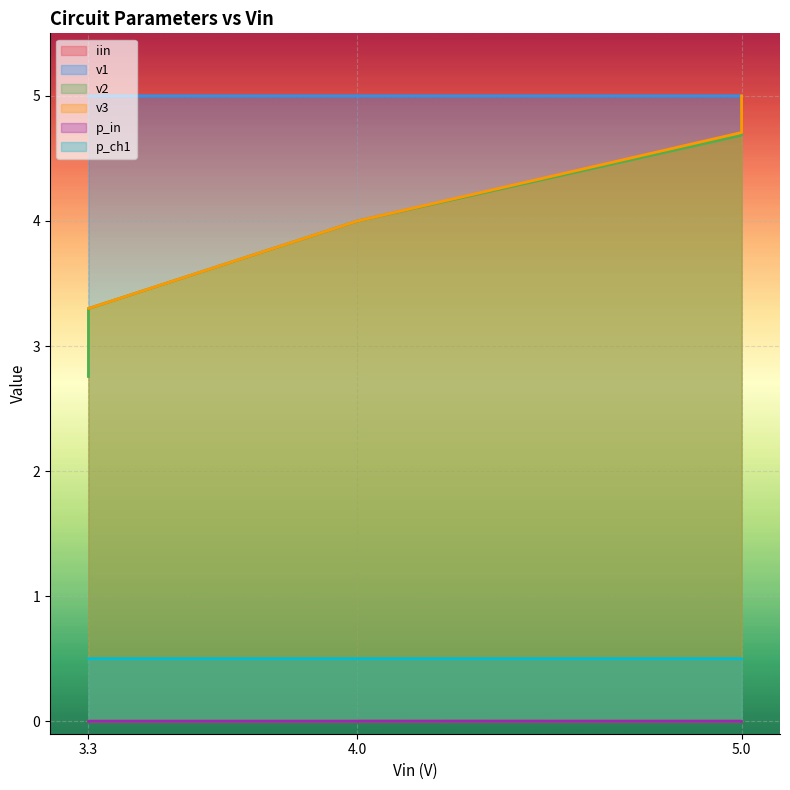

Between 3.3 and 3.3, which is larger?

3.3